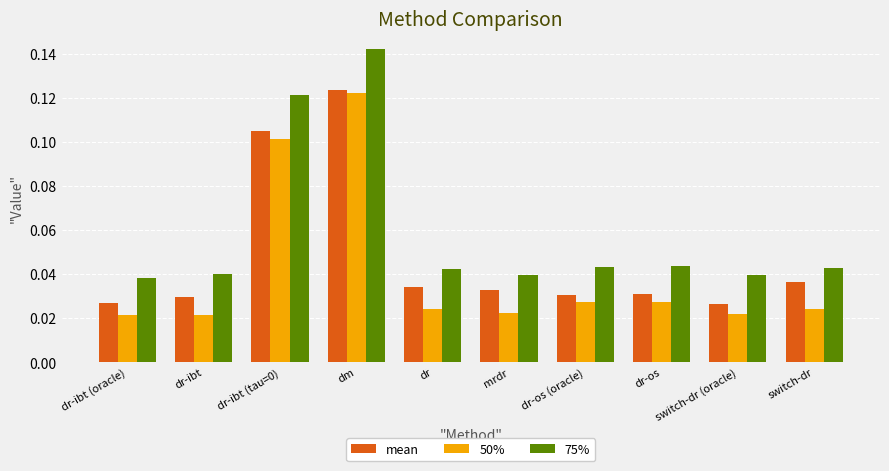

At which category is the sum across all series the highest?

dm